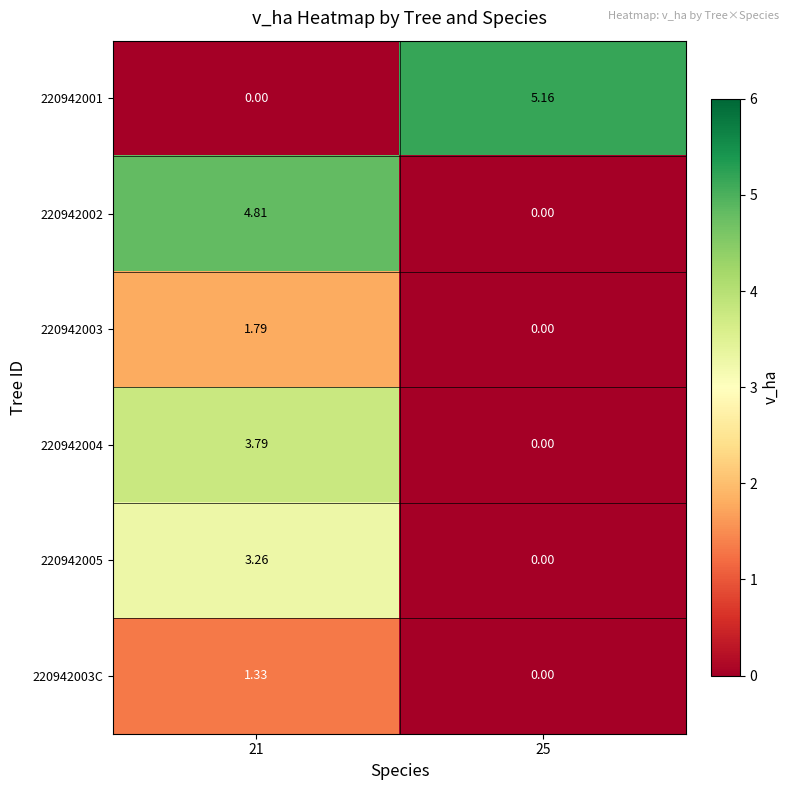

Is the value of 220942004 at 21 greater than the value of 220942003C at 21?

Yes